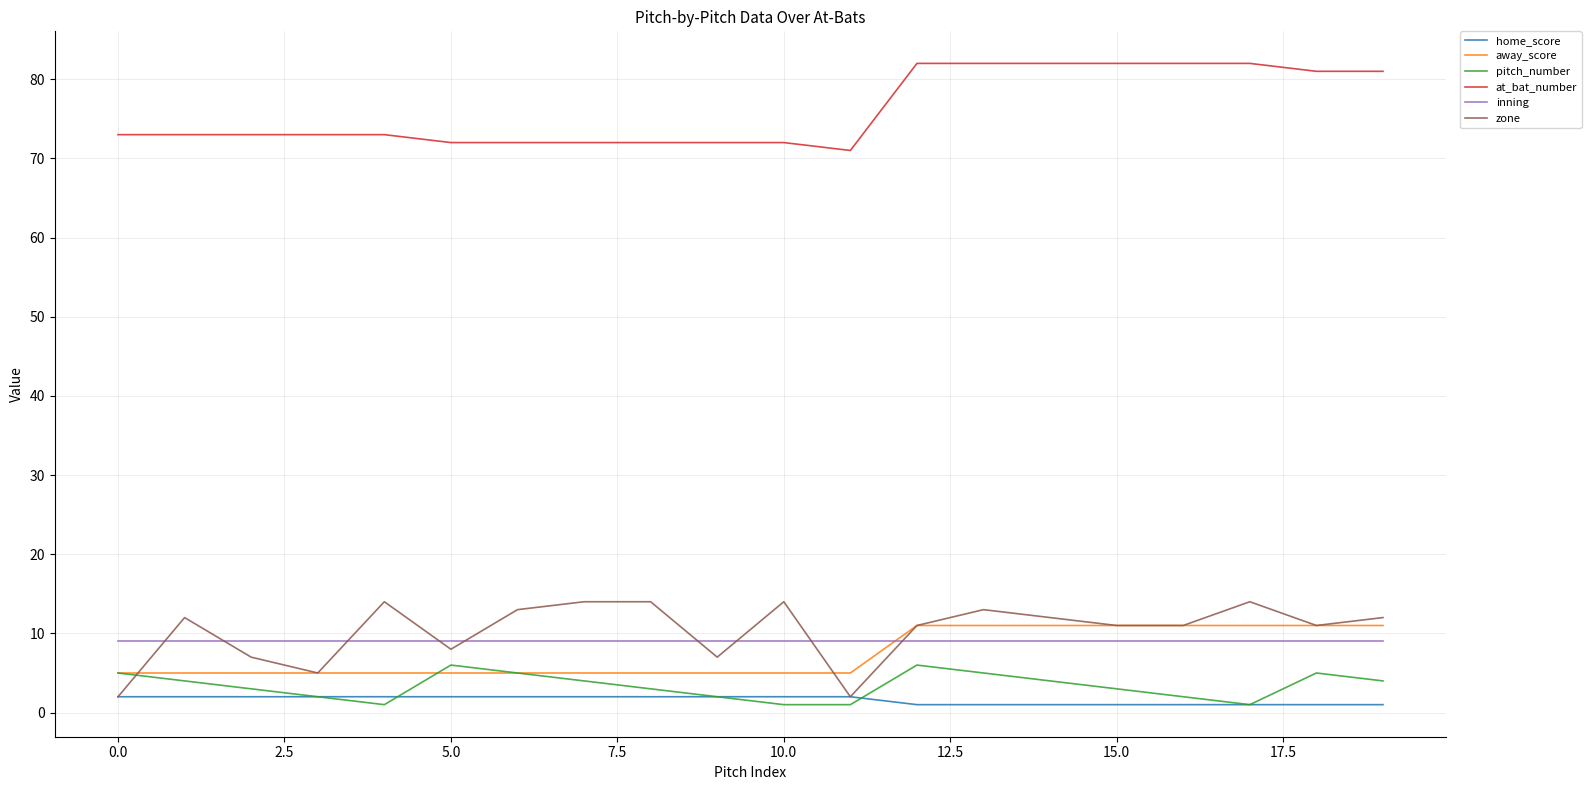

True or false: zone and inning intersect in this chart.

True